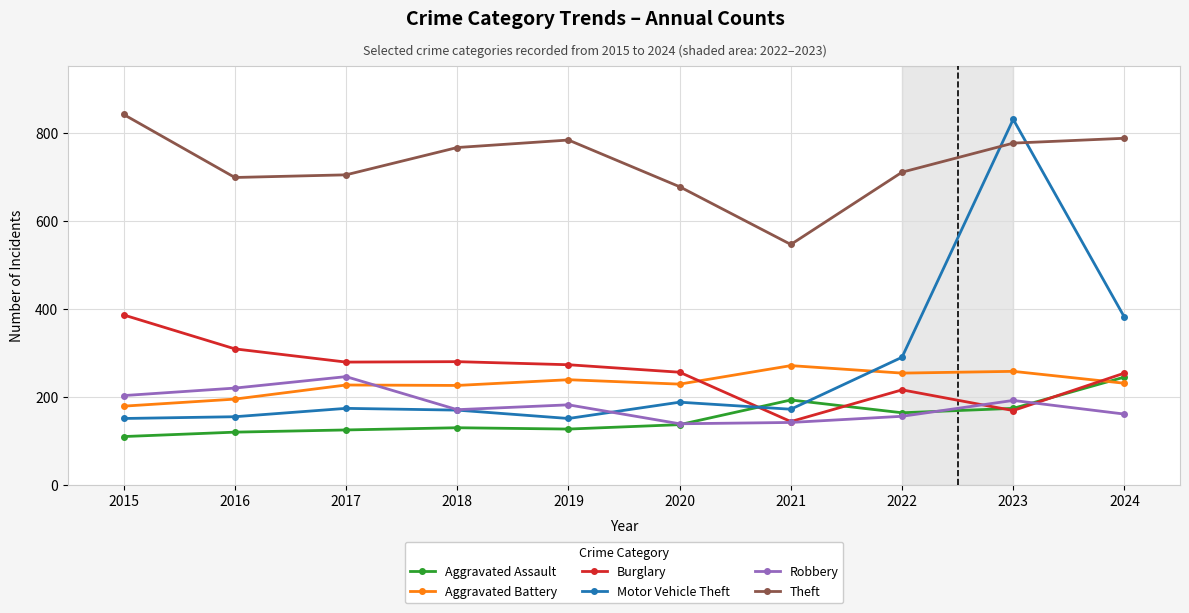

At which category does the chart reach its peak across all series?

2015